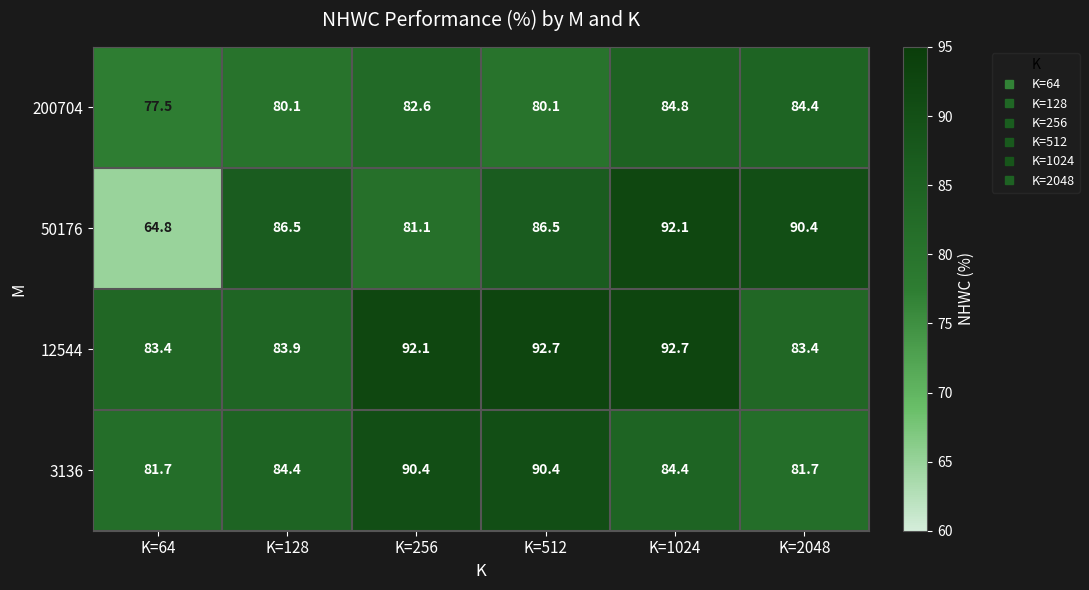

What is the difference between the maximum and minimum values in the 200704 series?

7.3